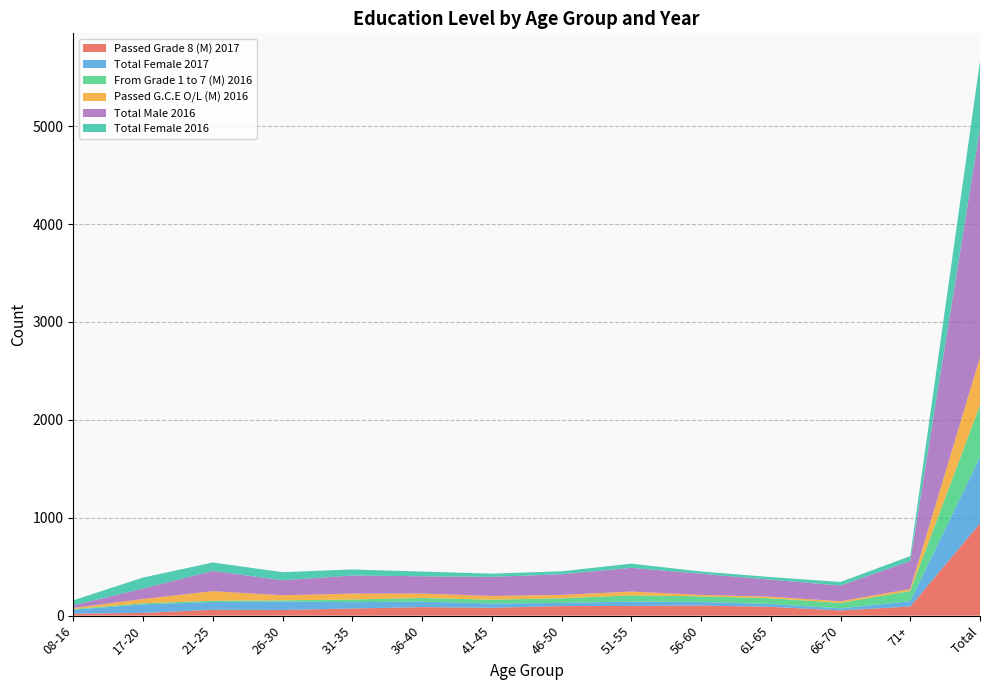

Reading left to right, list all the values displayed in this chart.

Passed Grade 8 (M) 2017: 08-16=20	17-20=28	21-25=60	26-30=58	31-35=73	36-40=87	41-45=80	46-50=98	51-55=99	56-60=103	61-65=90	66-70=53	71+=93	Total=942
Total Female 2017: 08-16=41	17-20=87	21-25=79	26-30=86	31-35=65	36-40=56	41-45=44	46-50=32	51-55=45	56-60=37	61-65=29	66-70=21	71+=55	Total=677
From Grade 1 to 7 (M) 2016: 08-16=7	17-20=11	21-25=13	26-30=12	31-35=27	36-40=37	41-45=39	46-50=47	51-55=63	56-60=57	61-65=58	66-70=56	71+=104	Total=531
Passed G.C.E O/L (M) 2016: 08-16=10	17-20=44	21-25=98	26-30=52	31-35=60	36-40=46	41-45=38	46-50=35	51-55=39	56-60=15	61-65=16	66-70=17	71+=20	Total=490
Total Male 2016: 08-16=27	17-20=107	21-25=207	26-30=153	31-35=185	36-40=176	41-45=195	46-50=211	51-55=242	56-60=216	61-65=174	66-70=161	71+=285	Total=2339
Total Female 2016: 08-16=52	17-20=112	21-25=86	26-30=83	31-35=62	36-40=48	41-45=33	46-50=30	51-55=43	56-60=23	61-65=27	66-70=36	71+=51	Total=686